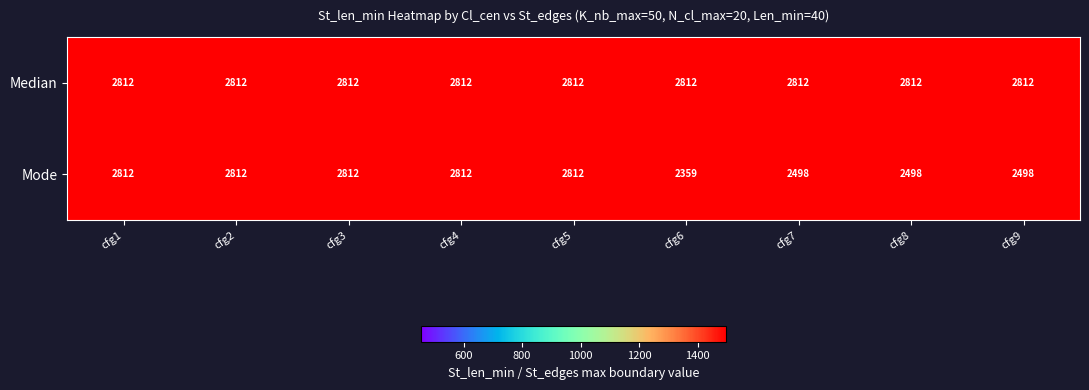

The value of Mode at cfg5 is 2812. True or false?

True